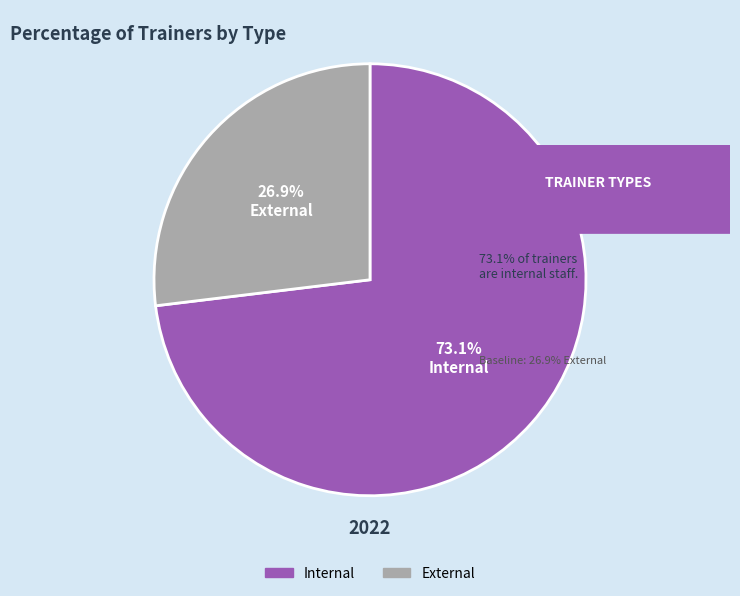

True or false: Internal accounts for 68% of the total.

False